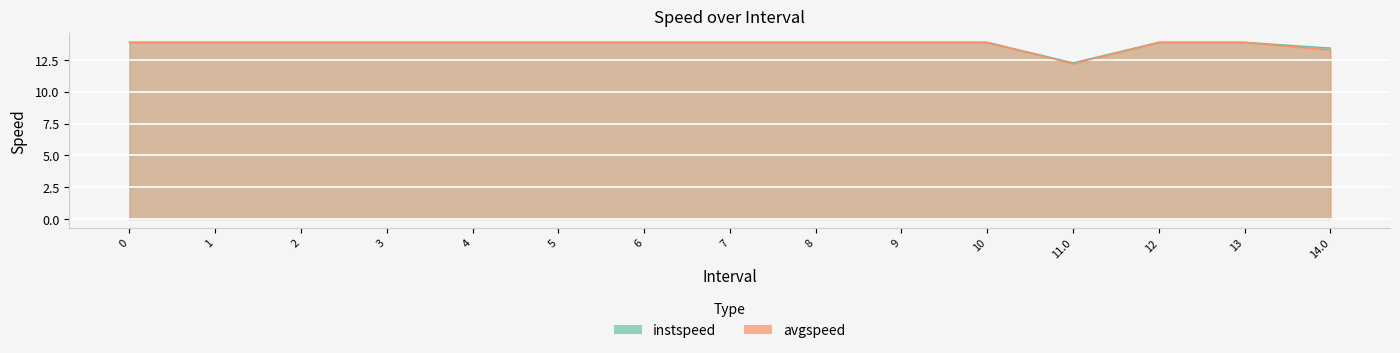

Rank the series by their maximum value, from lowest to highest.

instspeed, avgspeed